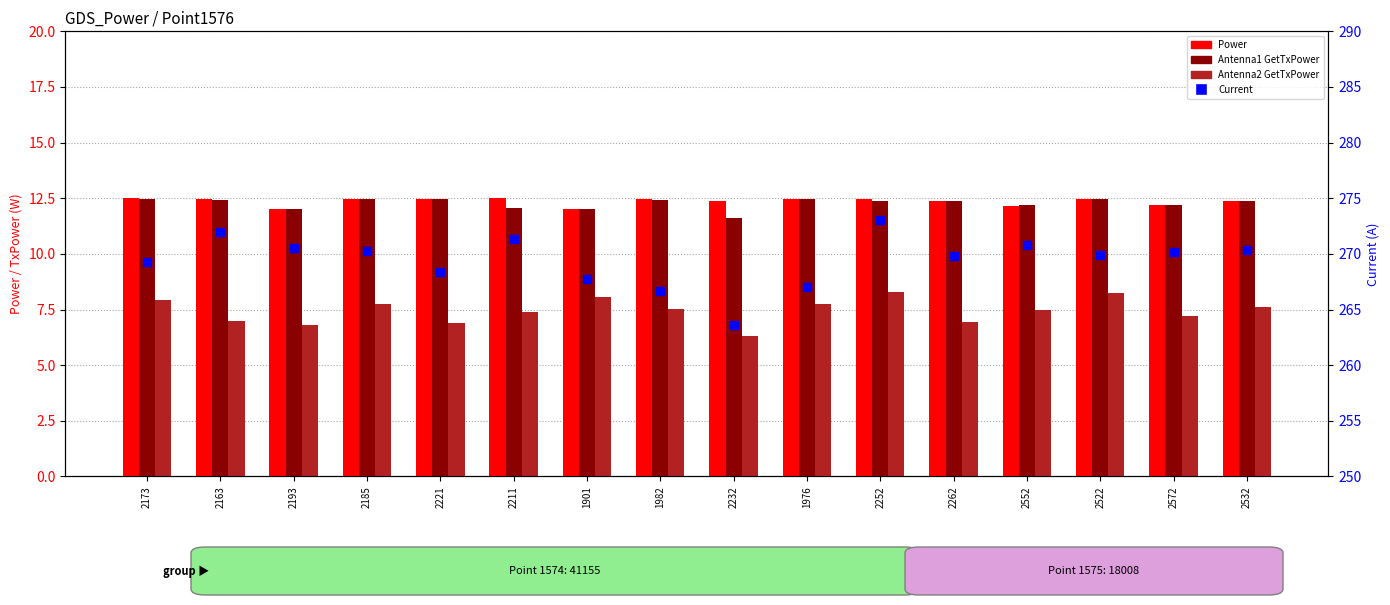

At which category is the sum across all series the highest?

2252